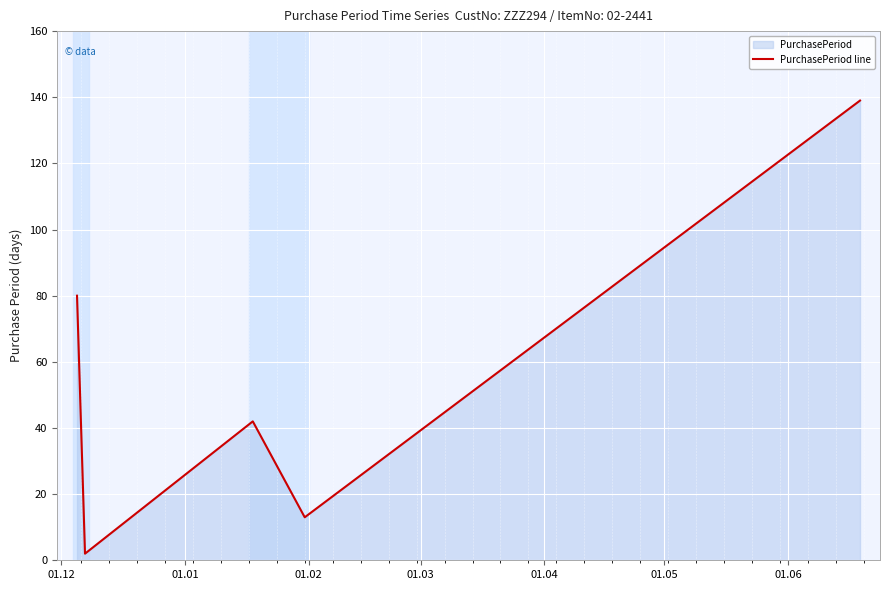

What is the maximum value shown in the chart?

139